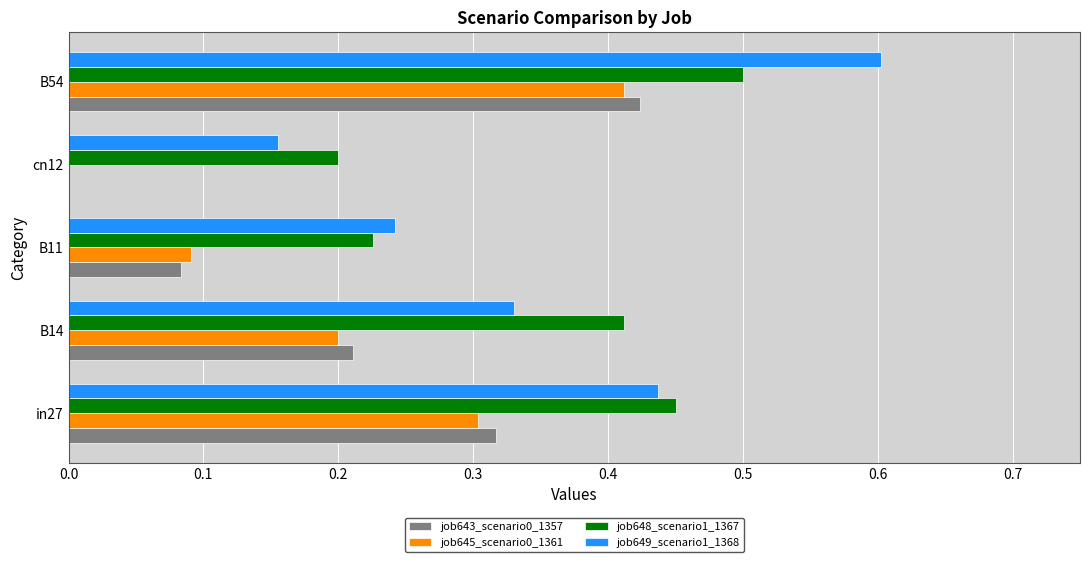

Is it true that job643_scenario0_1357 equals 0.4 at B14?

False